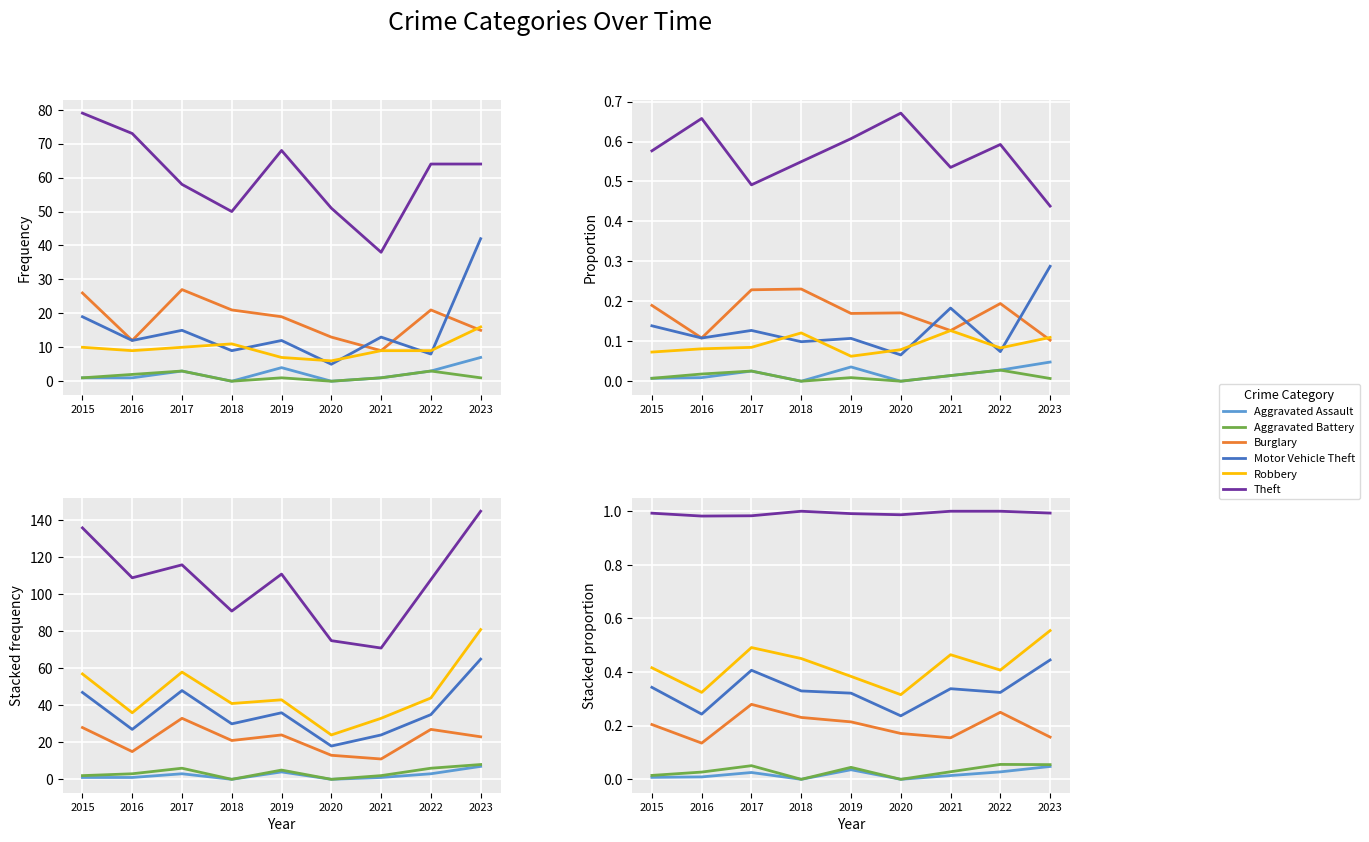

The value of Aggravated Assault at 2015 is 0.0. True or false?

True